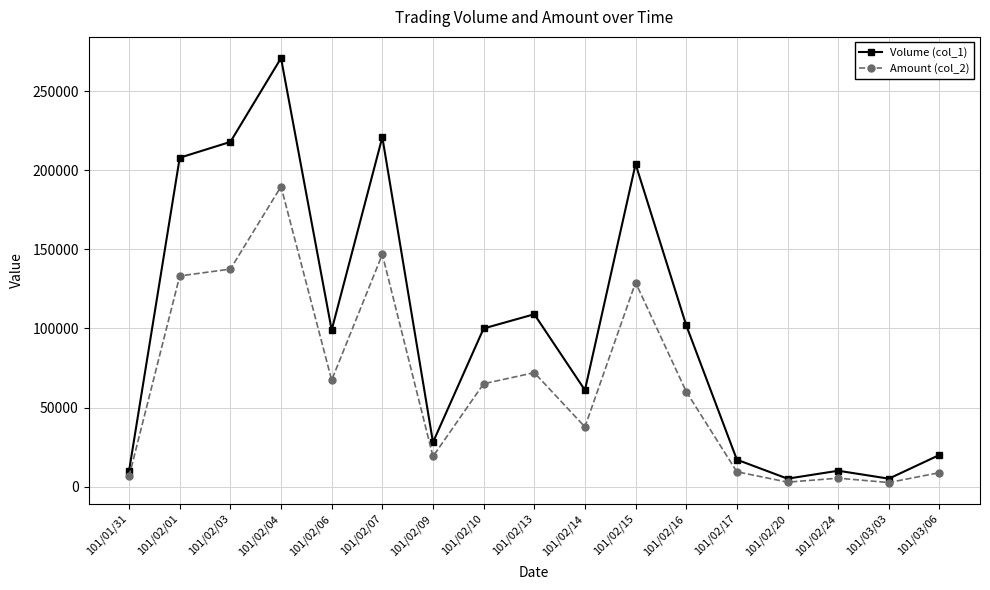

Rank the series by their average value, from lowest to highest.

Amount (col_2), Volume (col_1)